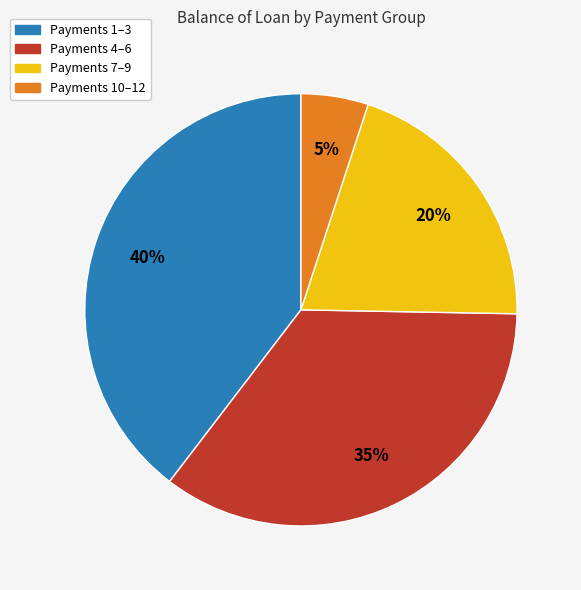

Is there a majority slice in this chart?

No